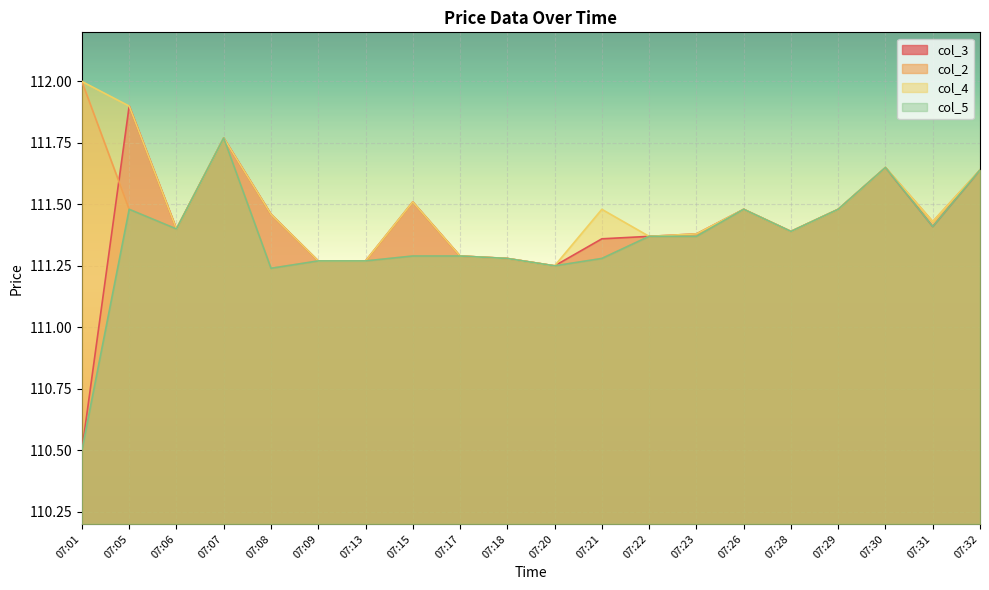

Is it true that col_4 equals 111.4 at 07:22?

True